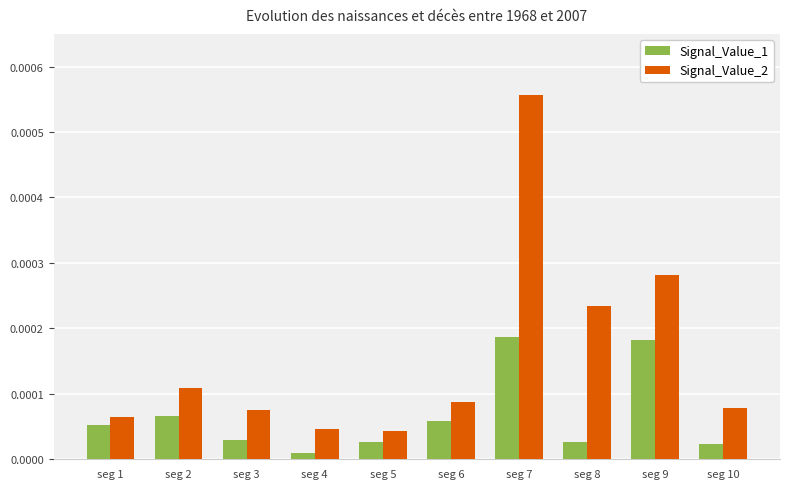

Is the value of Signal_Value_2 at seg 6 greater than the value of Signal_Value_1 at seg 6?

Yes